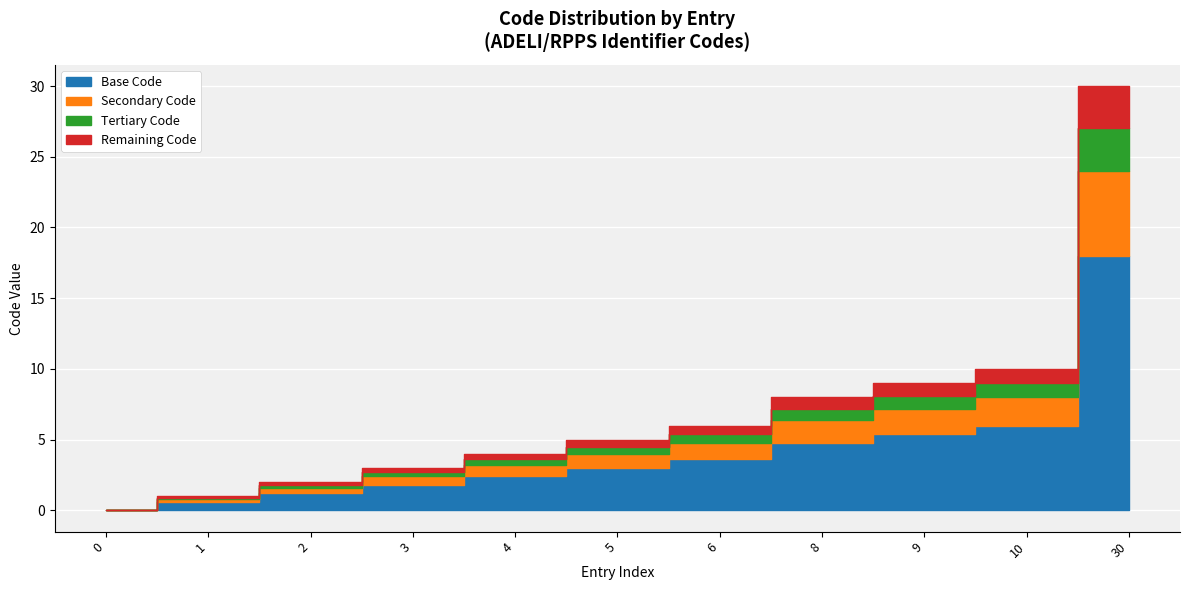

What is the ratio of the value at 30 to the value at 6?

5.0